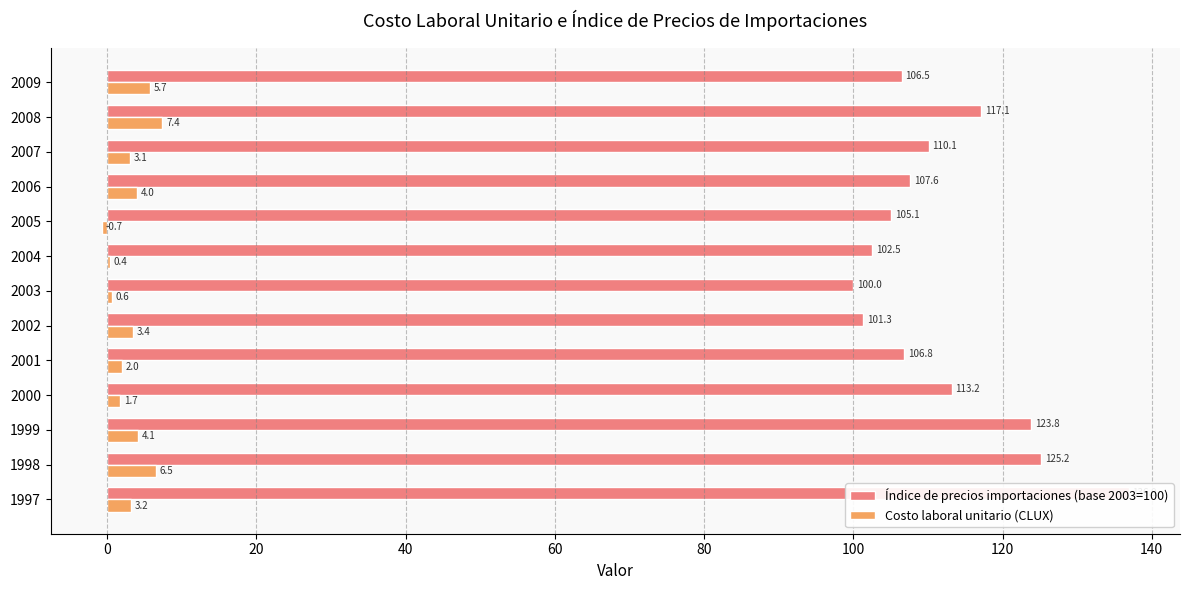

Are the bars grouped side by side (vs. stacked)?

Yes